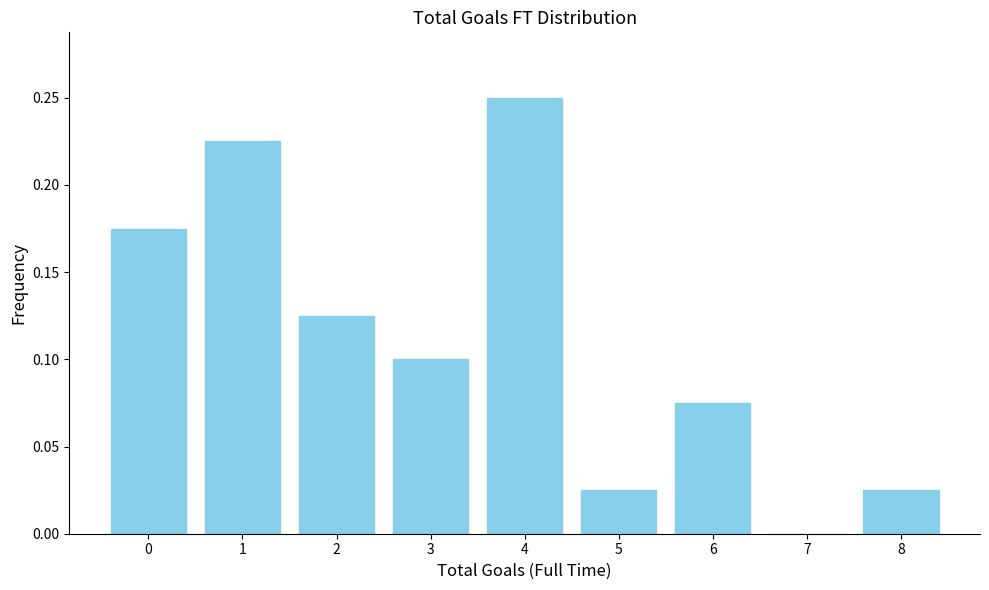

What is the sum of all values?

1.0